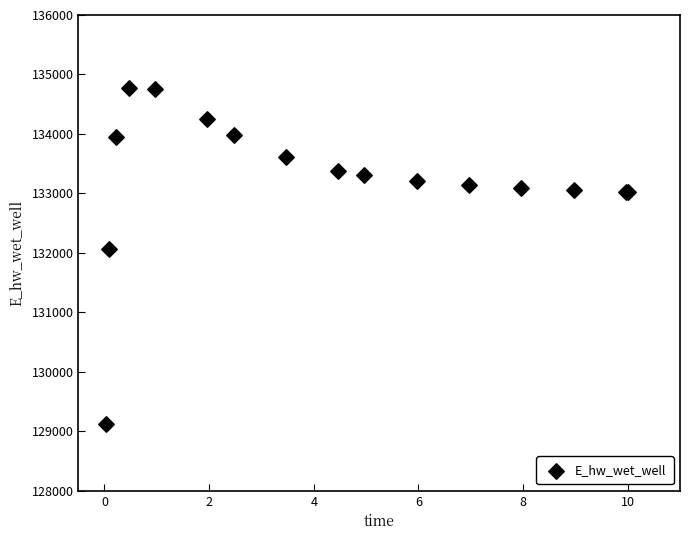

What Y value in the scatter plot is closest to 131942?

132065.5